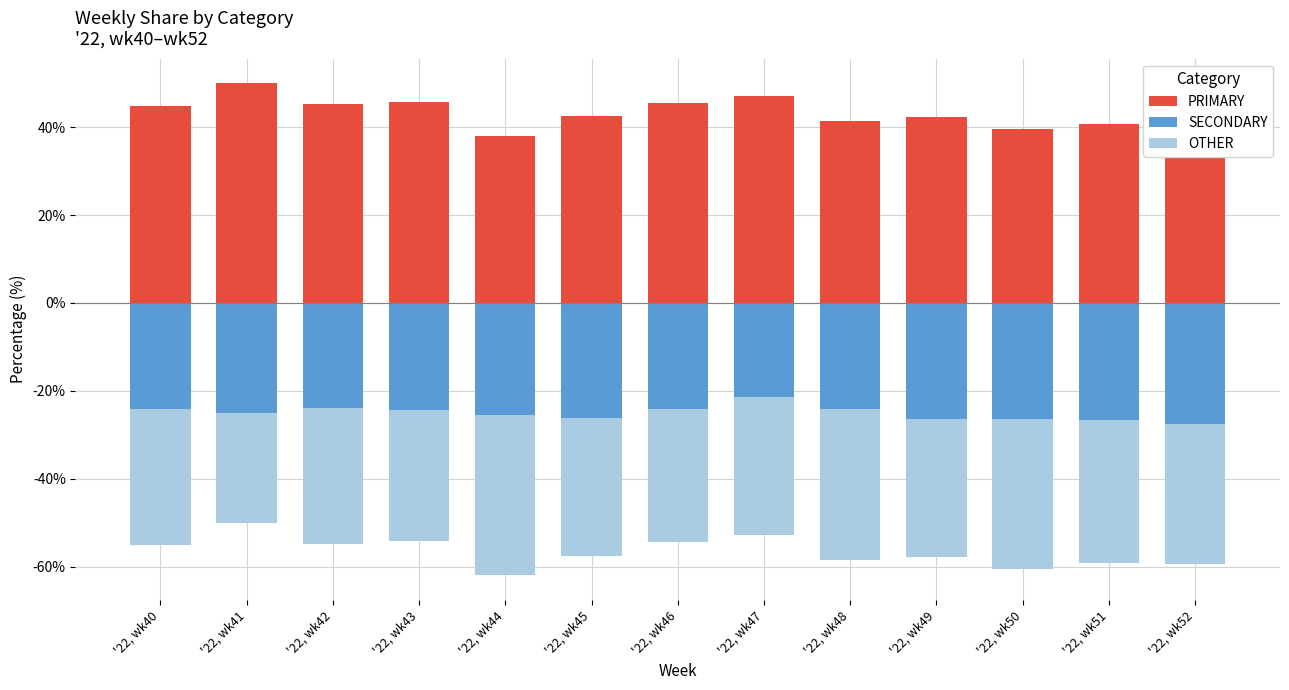

How many groups of bars are there?

13